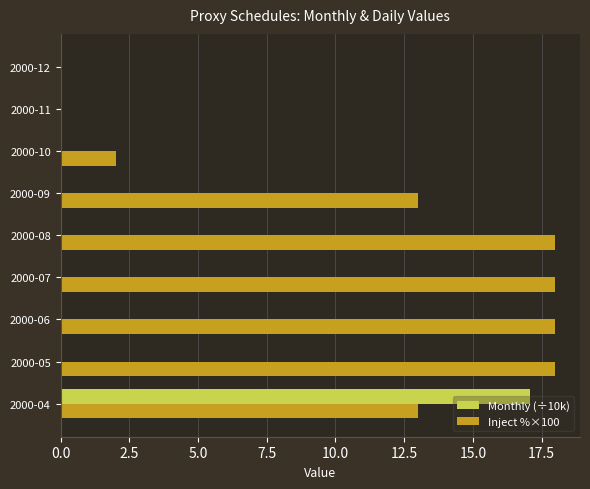

What is the total value across all series at 2000-10?

2.0